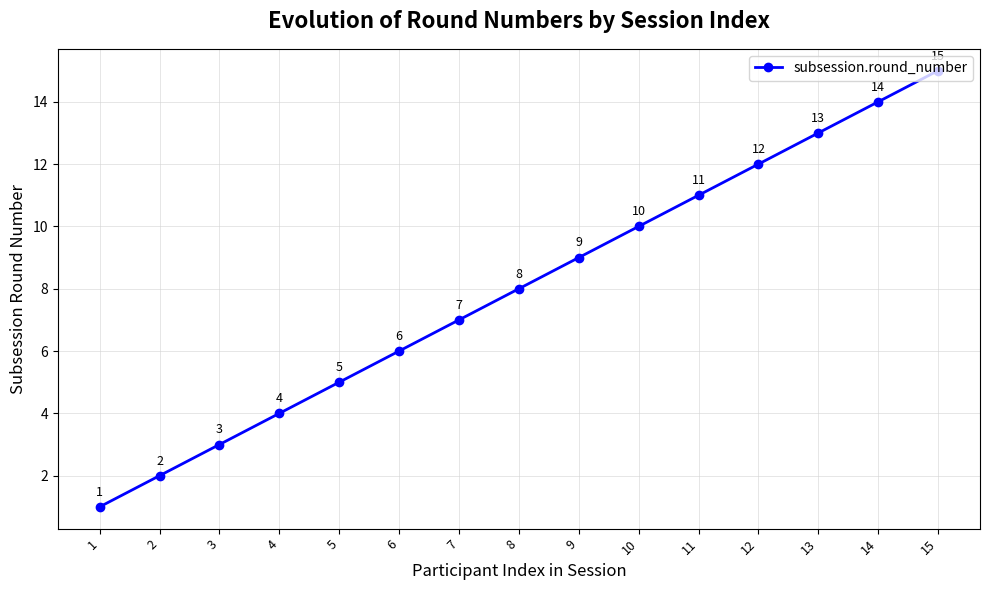

List the labels in order of value, smallest first.

1, 2, 3, 4, 5, 6, 7, 8, 9, 10, 11, 12, 13, 14, 15